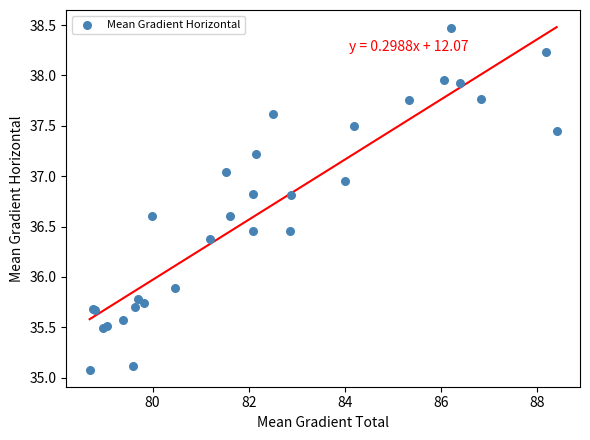

What Y value in the scatter plot is closest to 36?

35.9